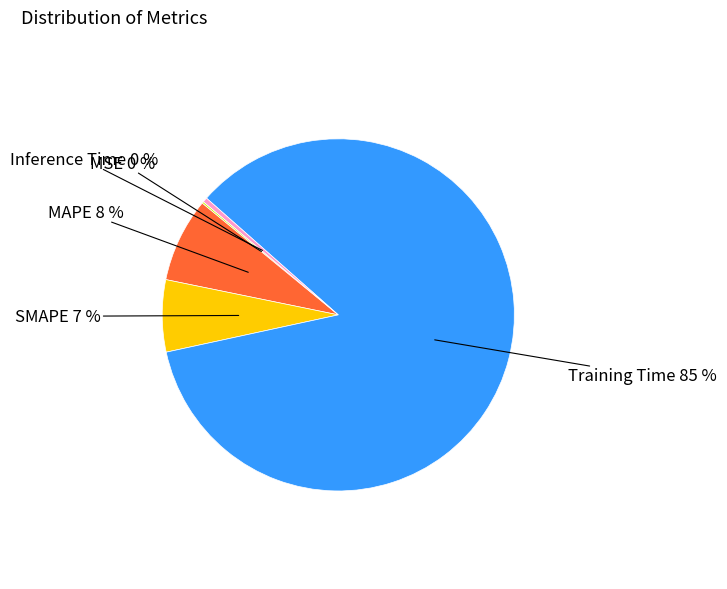

Is there a majority slice in this chart?

Yes